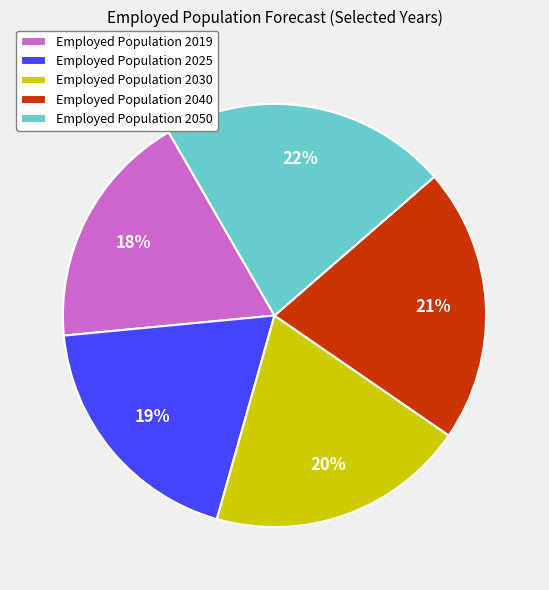

To the nearest percent, what is the average slice percentage?

20%